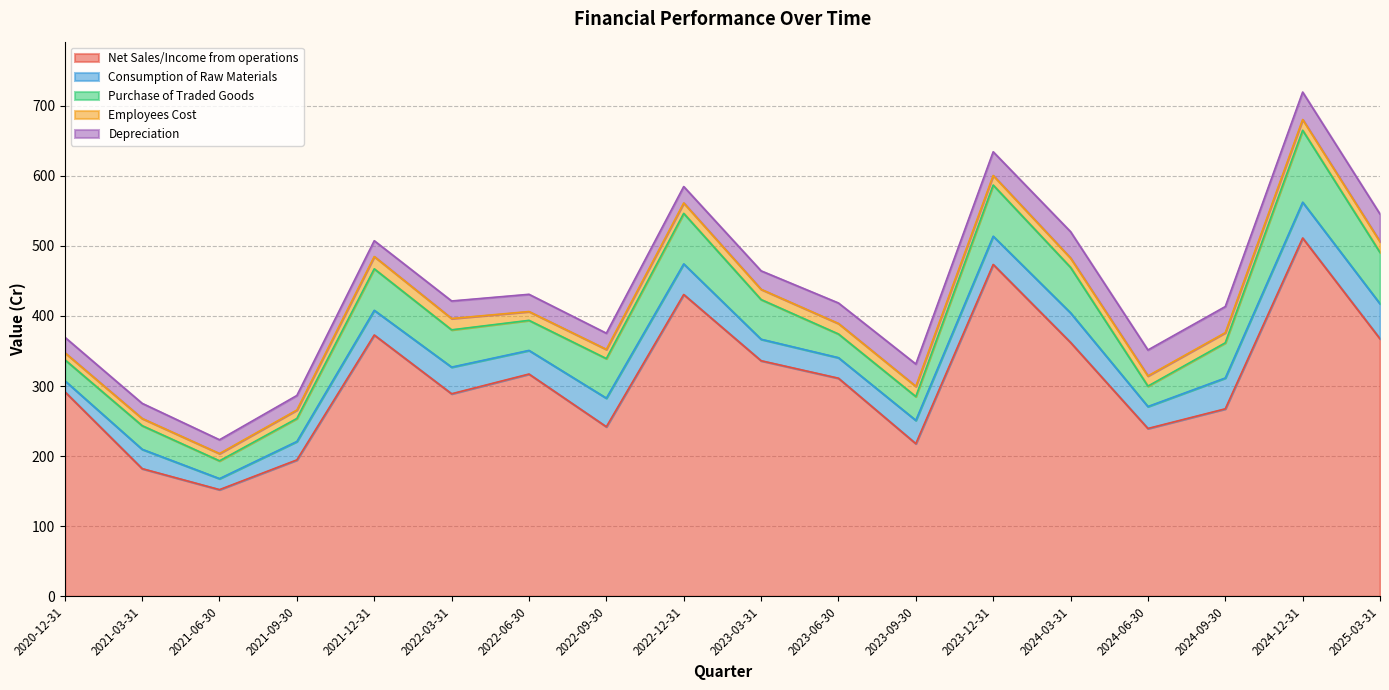

Between 2023-12-31 and 2023-06-30, which is larger?

2023-12-31